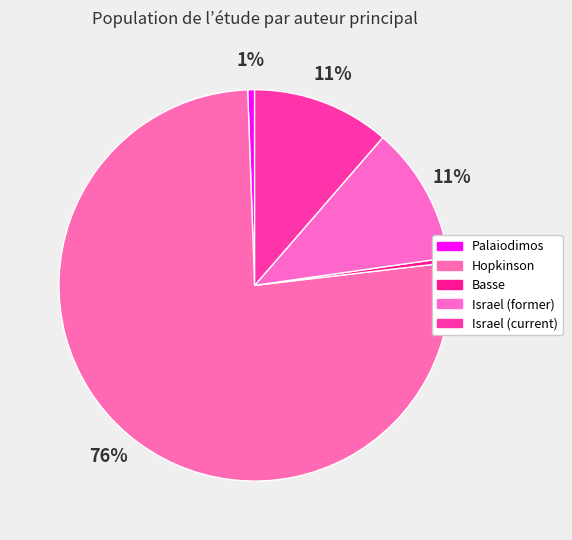

Is there any slice that represents more than half of the pie?

Yes